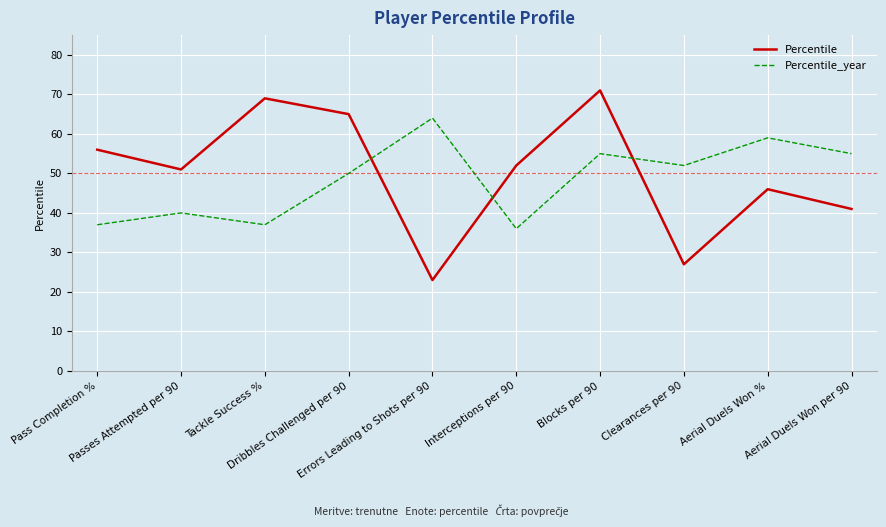

What is the smallest value displayed?

23